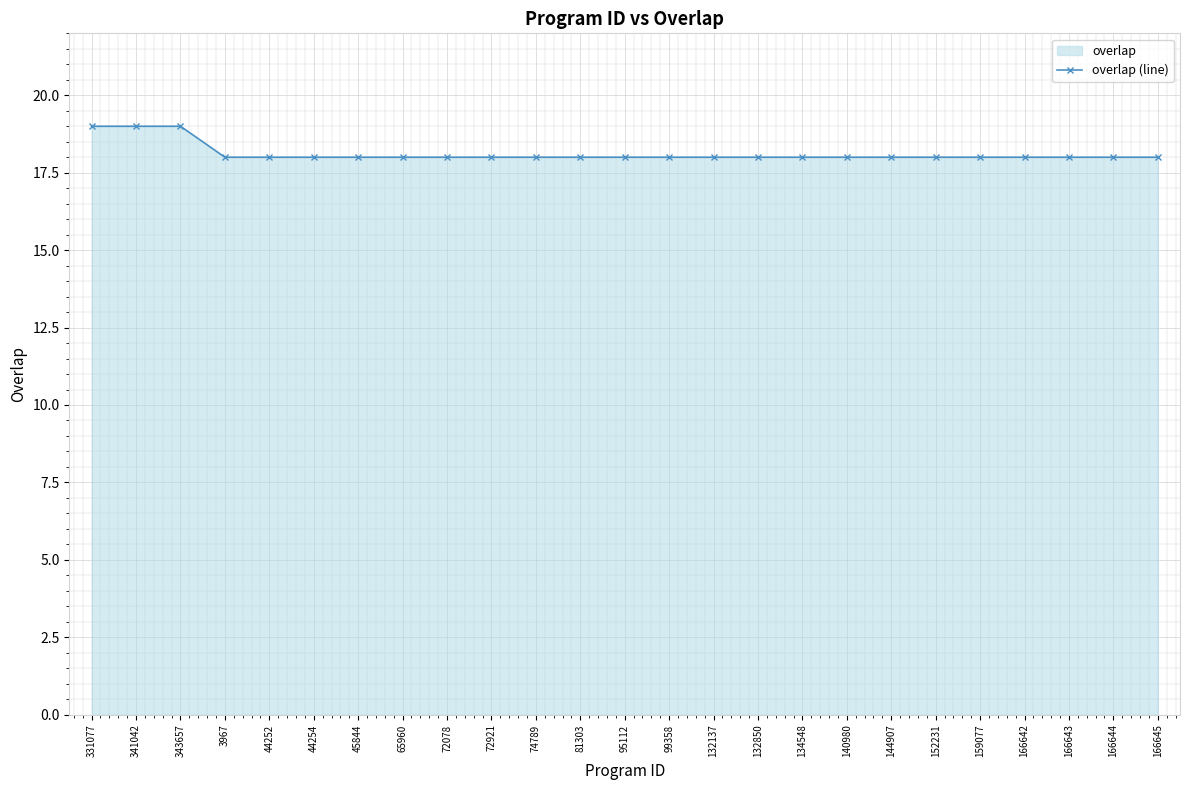

The chart shows a value of 6 at 81303. True or false?

False